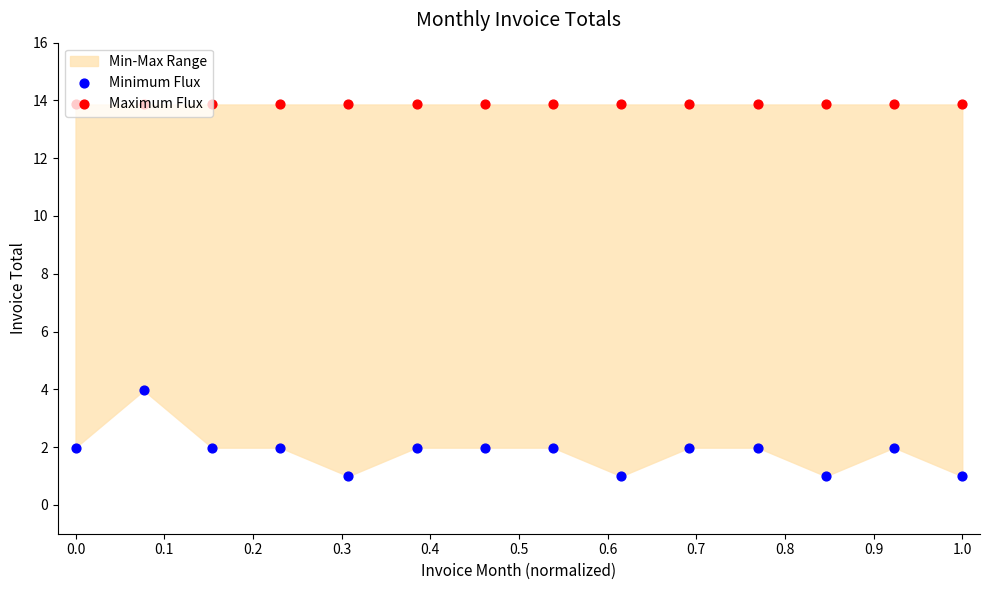

What is the total value across all series at 0.8?

14.8